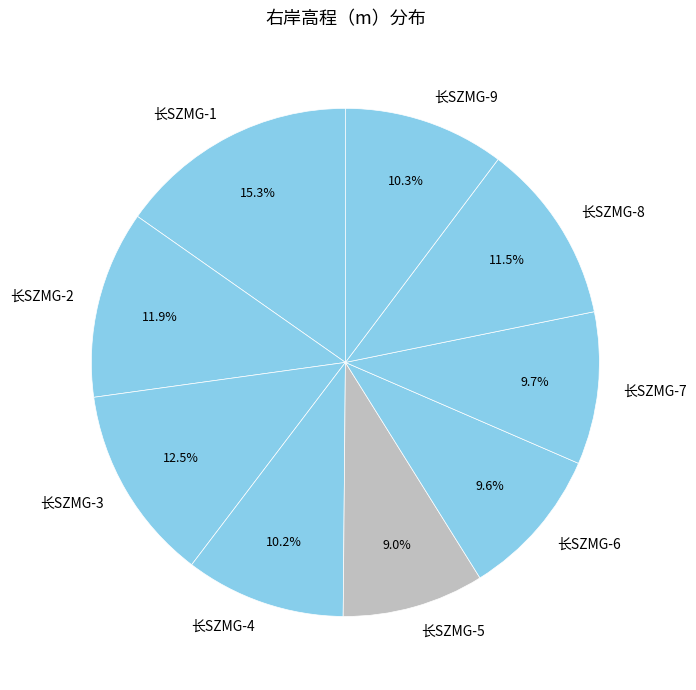

To the nearest percent, what percentage of the pie is 长SZMG-1?

15%